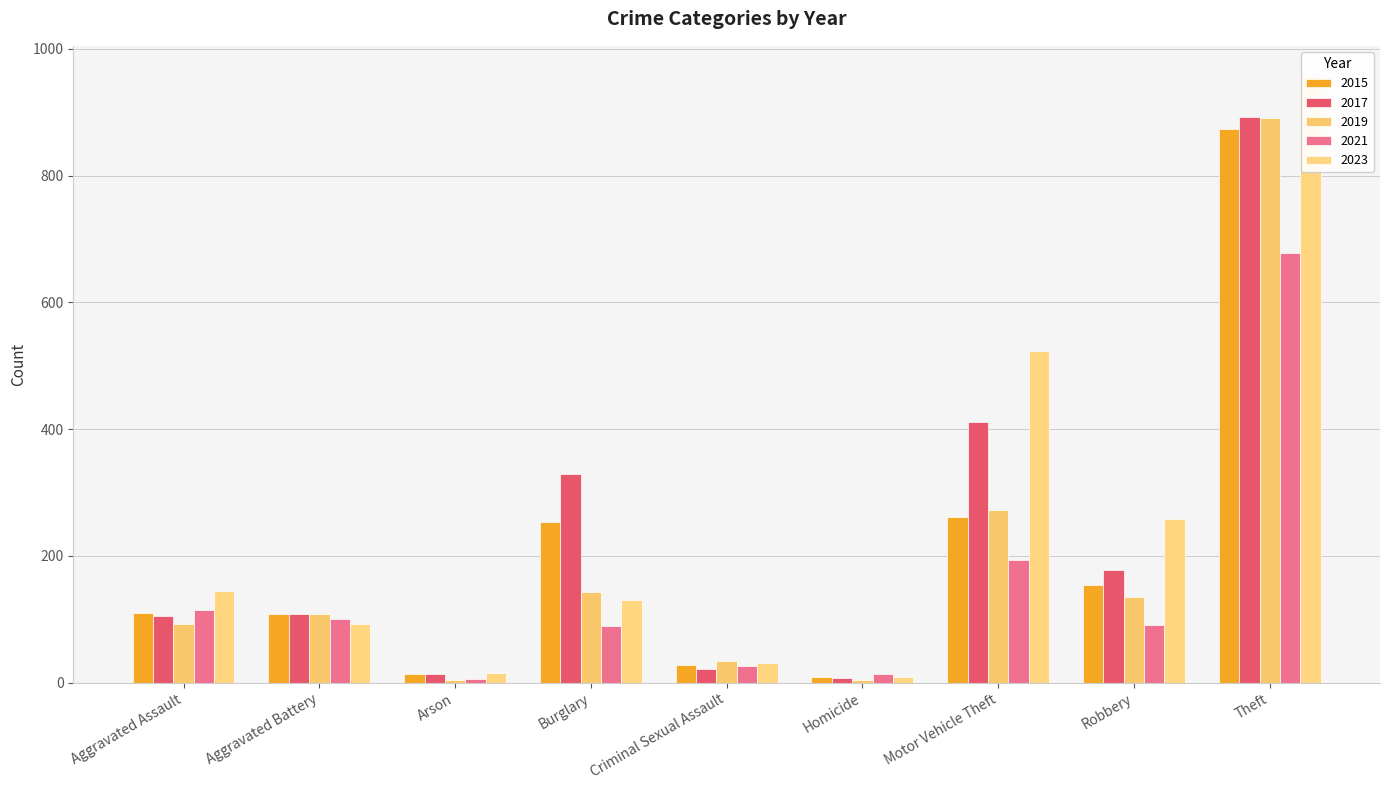

How many groups of bars are there?

9